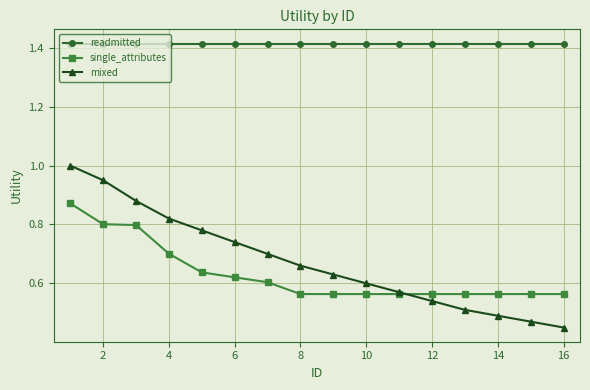

Which series has the largest total across all categories?

readmitted